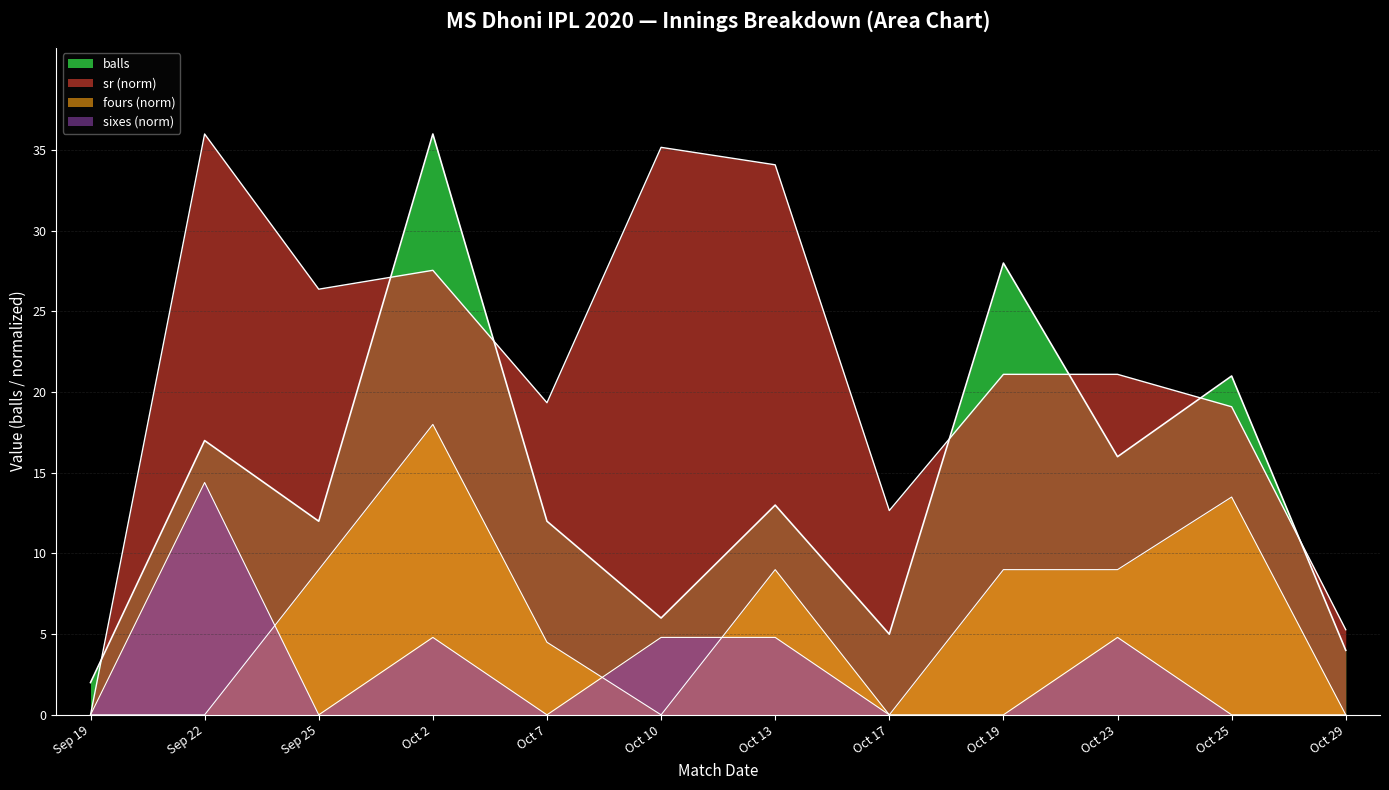

Which series has the widest spread of values?

sr